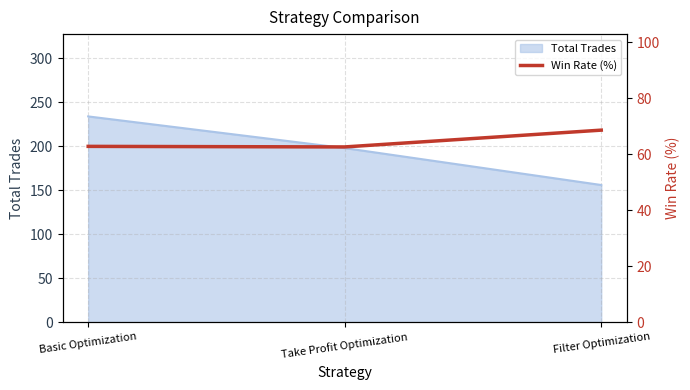

The Total Trades series shows 110 at Basic Optimization. True or false?

False